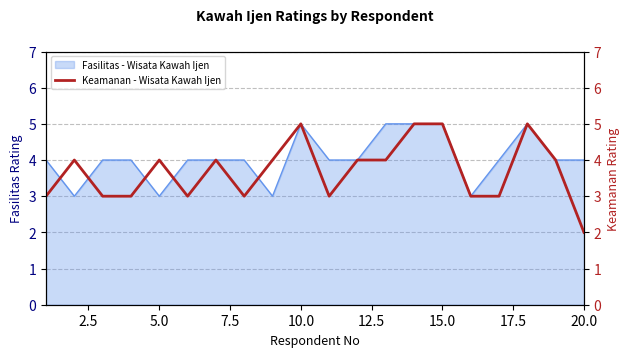

The value of Fasilitas - Wisata Kawah Ijen at 5.0 is 5. True or false?

False